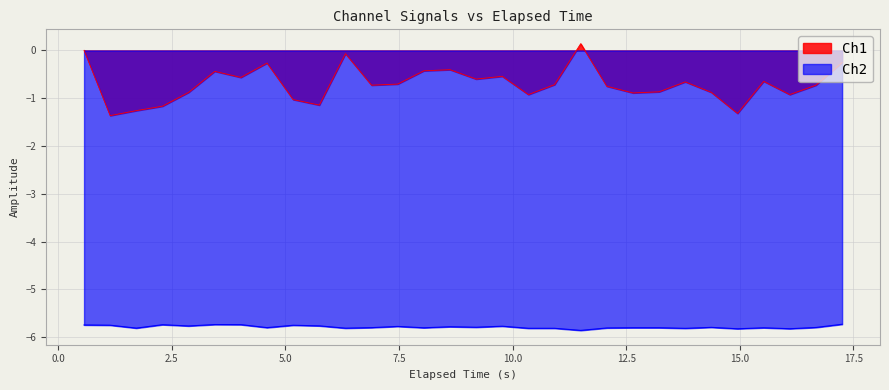

Rank the series by their maximum value, from highest to lowest.

Ch1, Ch2